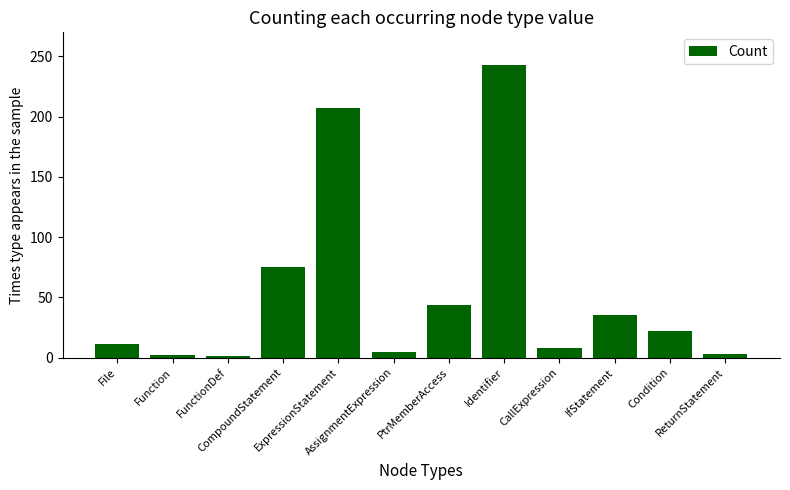

Which has a higher value, ReturnStatement or CallExpression?

CallExpression